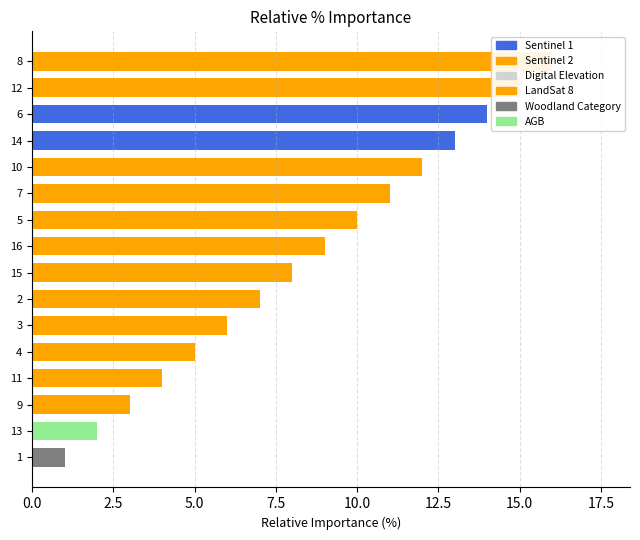

What is the difference between the values at 5 and 15?

2